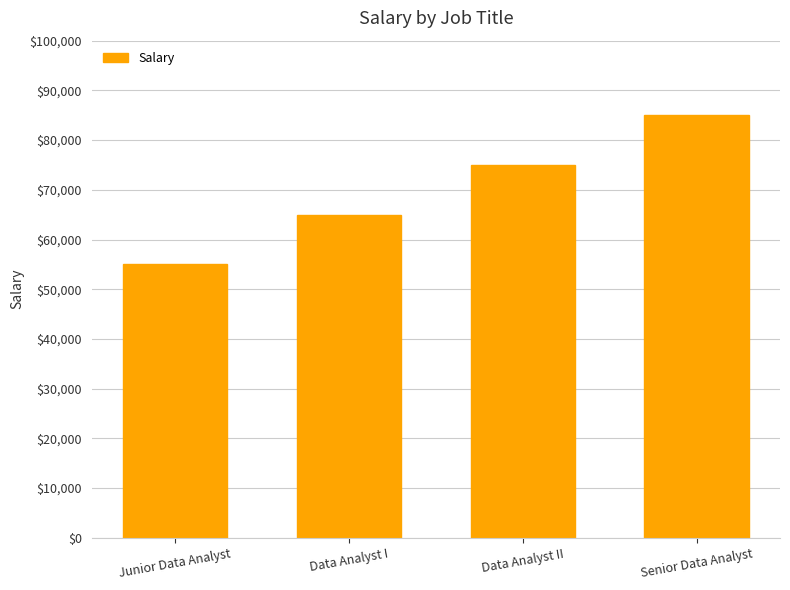

What is the ratio of the value at Data Analyst I to the value at Senior Data Analyst?

0.8